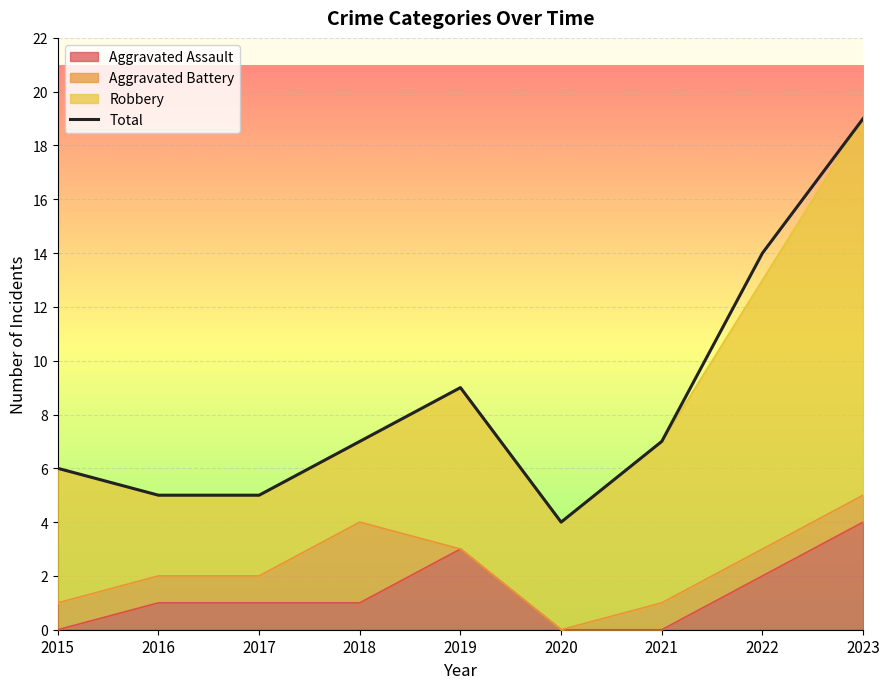

What is the difference between the values at 2018 and 2019?

2